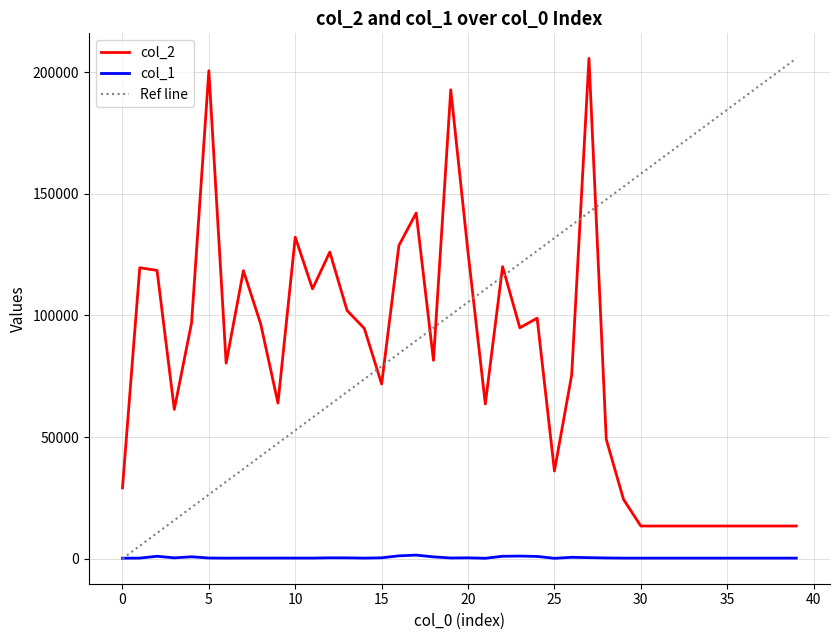

True or false: col_2 has a value of 8535 at 36.

False